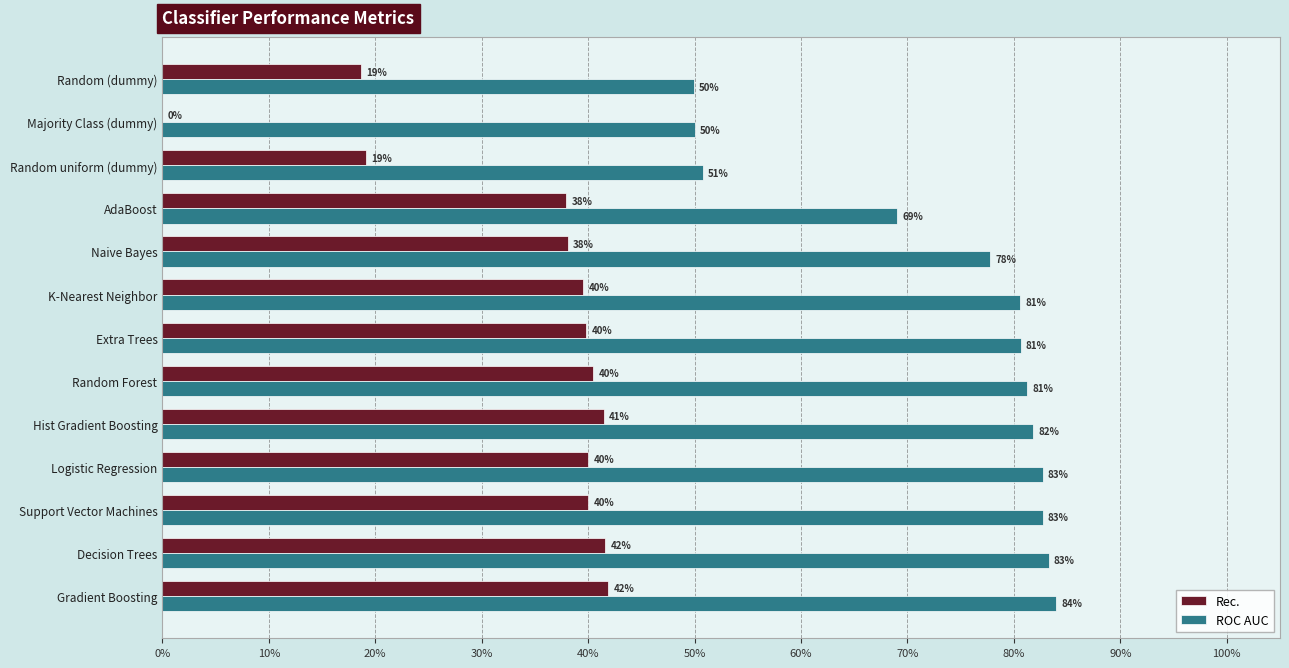

What are all the series names shown in the legend?

Rec., ROC AUC